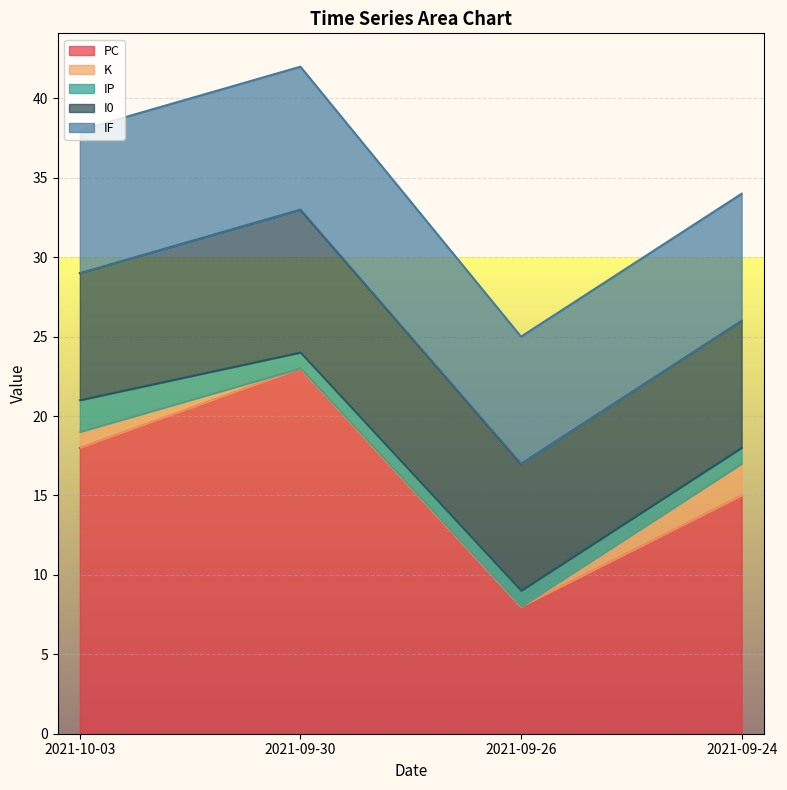

Between 2021-09-24 and 2021-09-30, which series saw the biggest shift?

PC